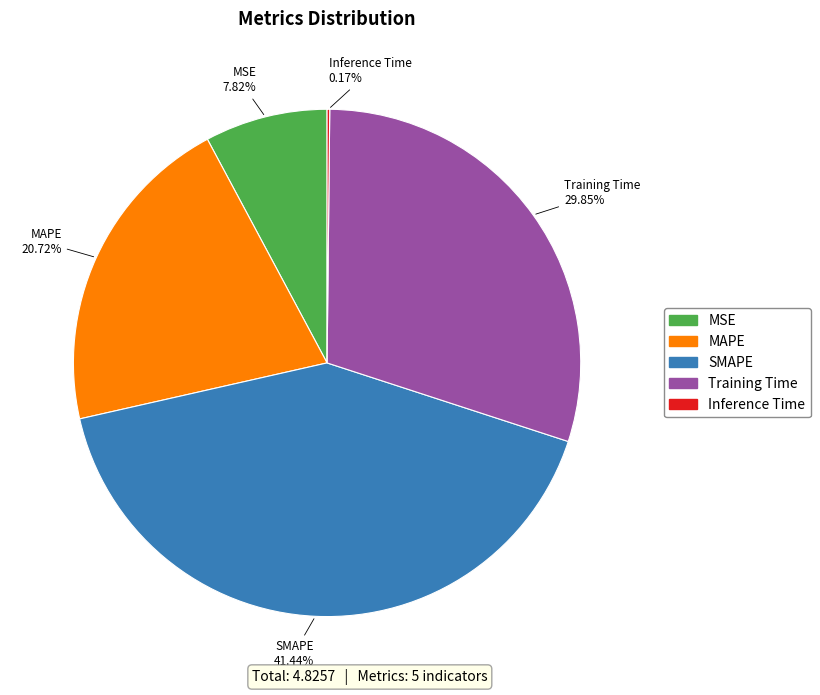

Which has a higher value, MAPE or SMAPE?

SMAPE